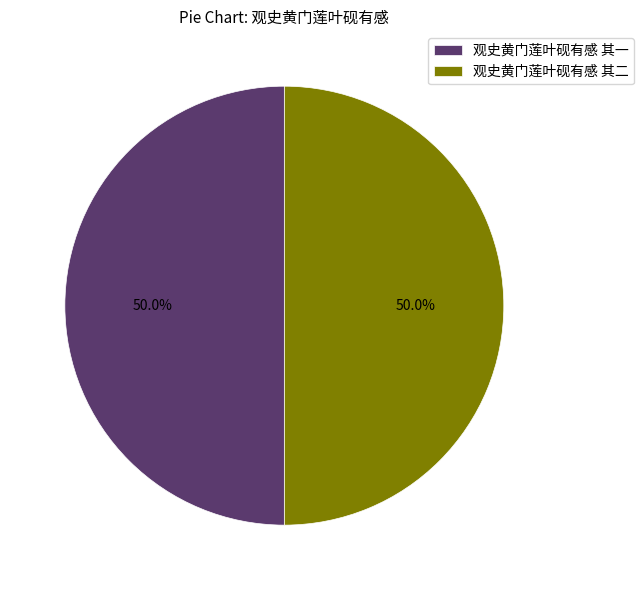

The 观史黄门莲叶砚有感 其二 slice represents 50% of the pie. True or false?

True